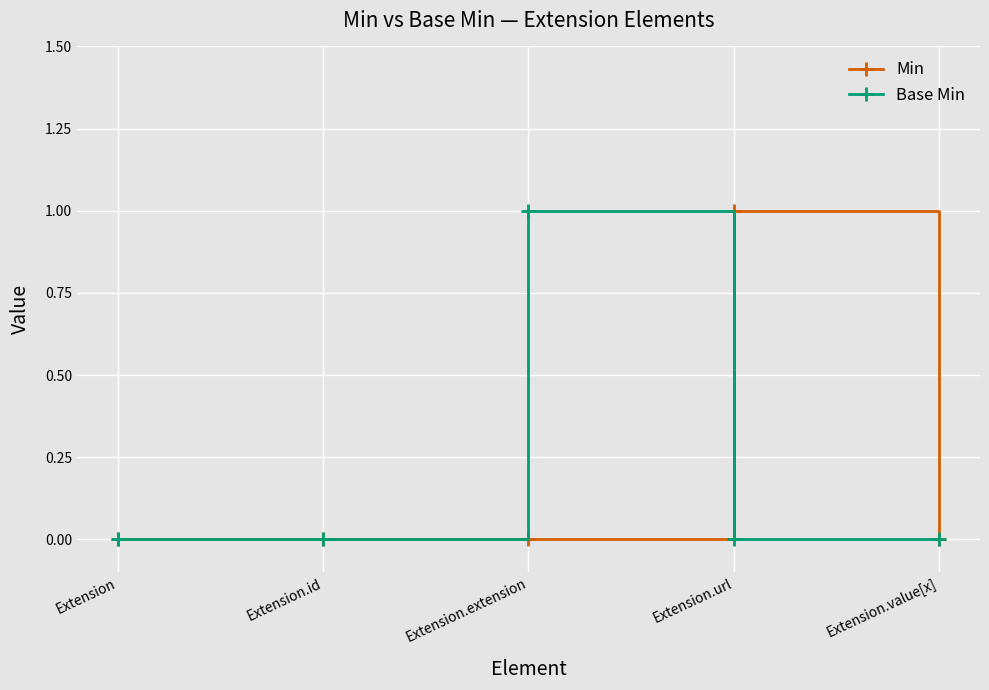

What position from the right is Extension.url?

2